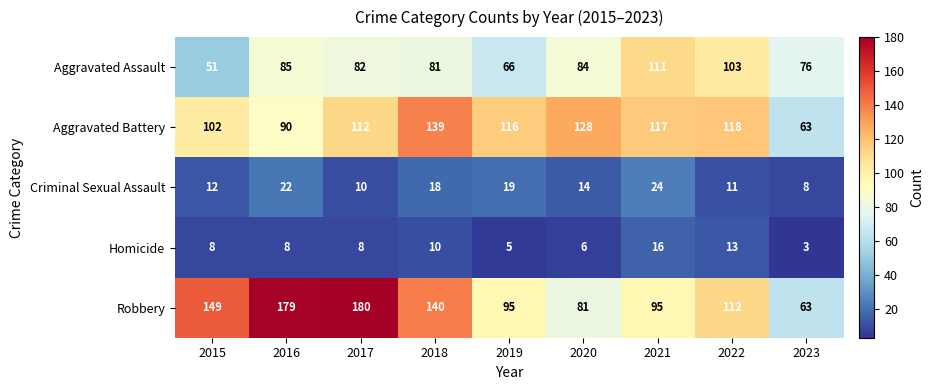

What is the difference between the maximum and minimum values in the Homicide series?

13